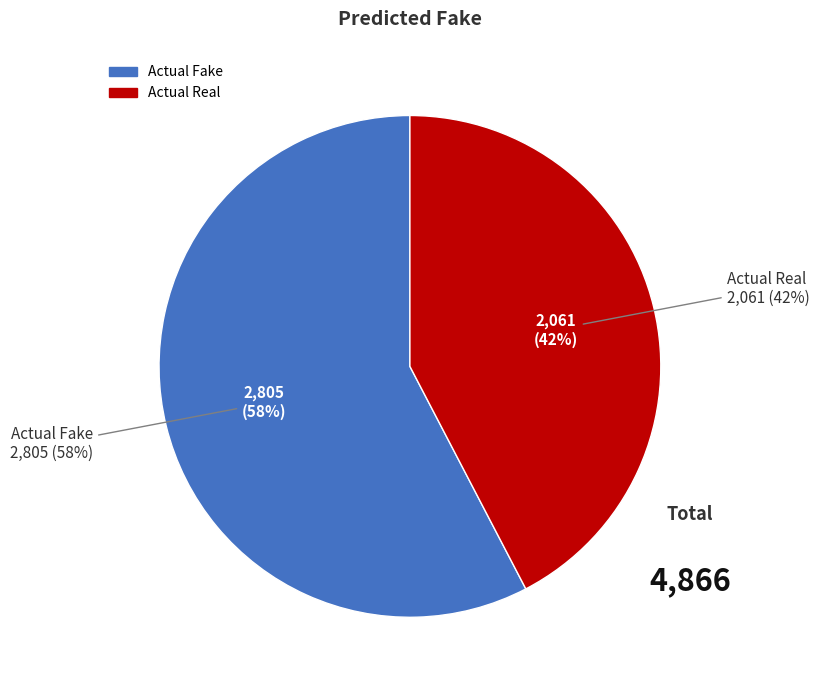

To the nearest percent, what portion does Actual Real represent?

42%